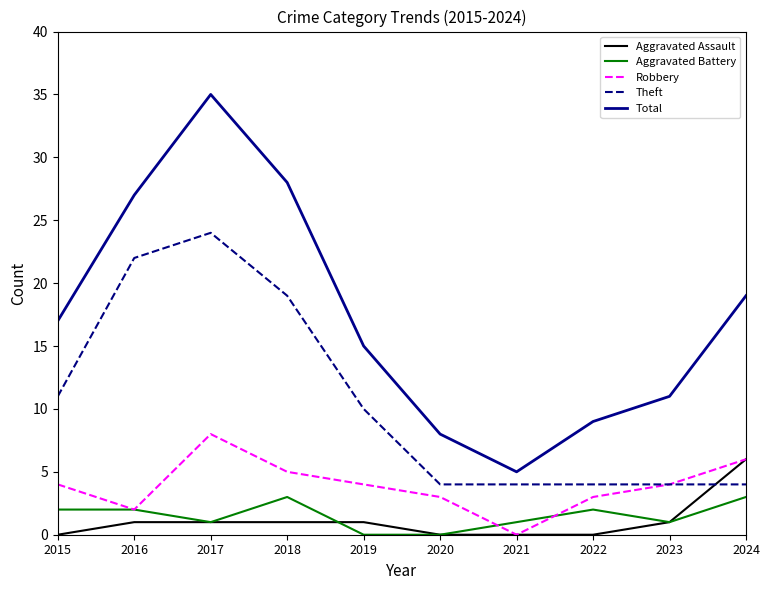

In Theft, how many points are higher than both neighbors (excluding endpoints)?

1